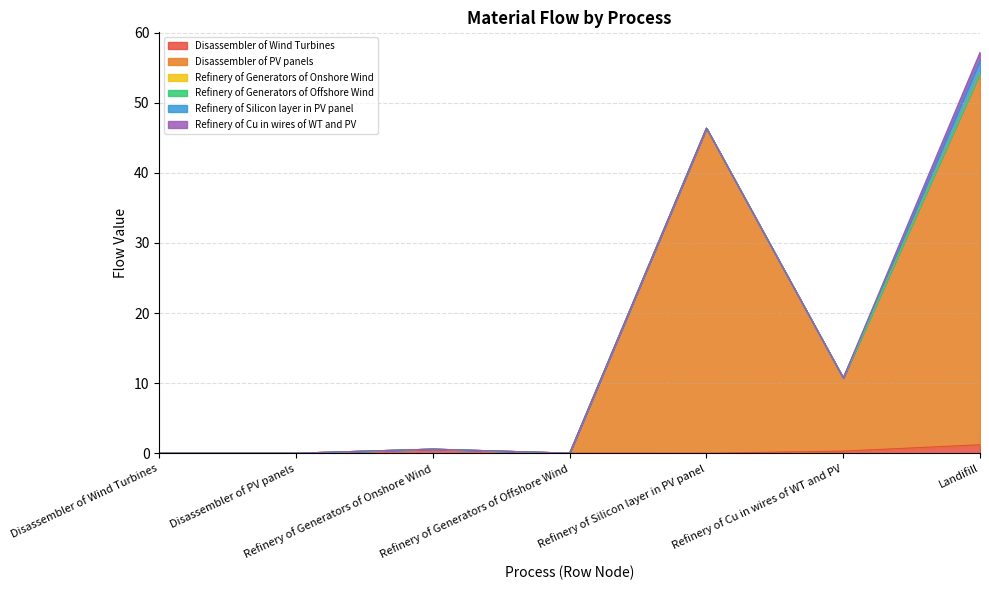

How many positive values does the Refinery of Cu in wires of WT and PV series have?

1